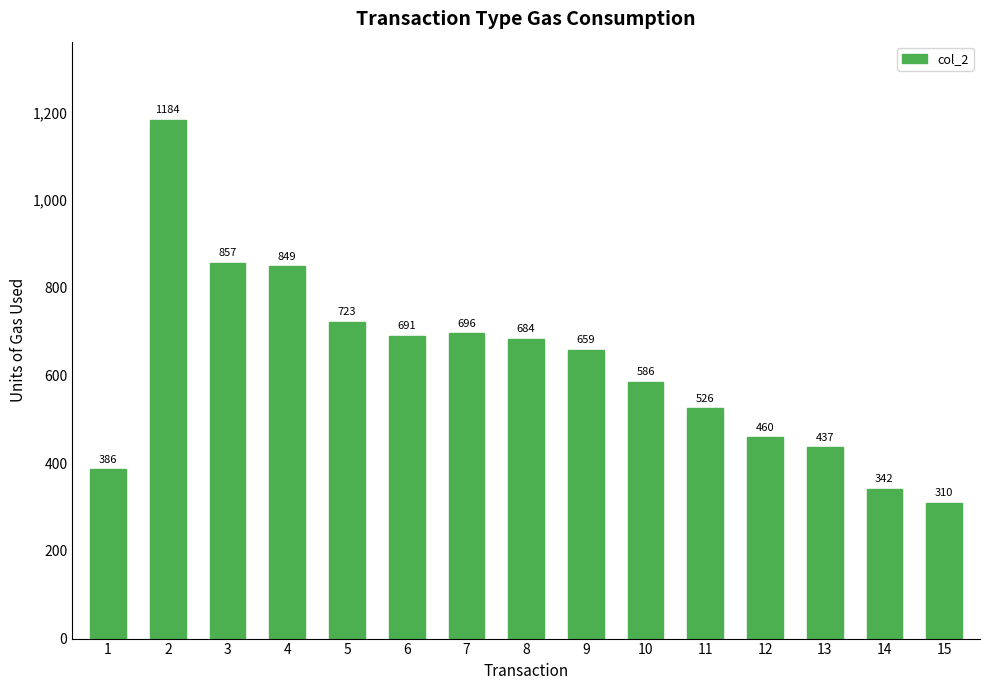

What is the change in value from 5 to 10?

-137